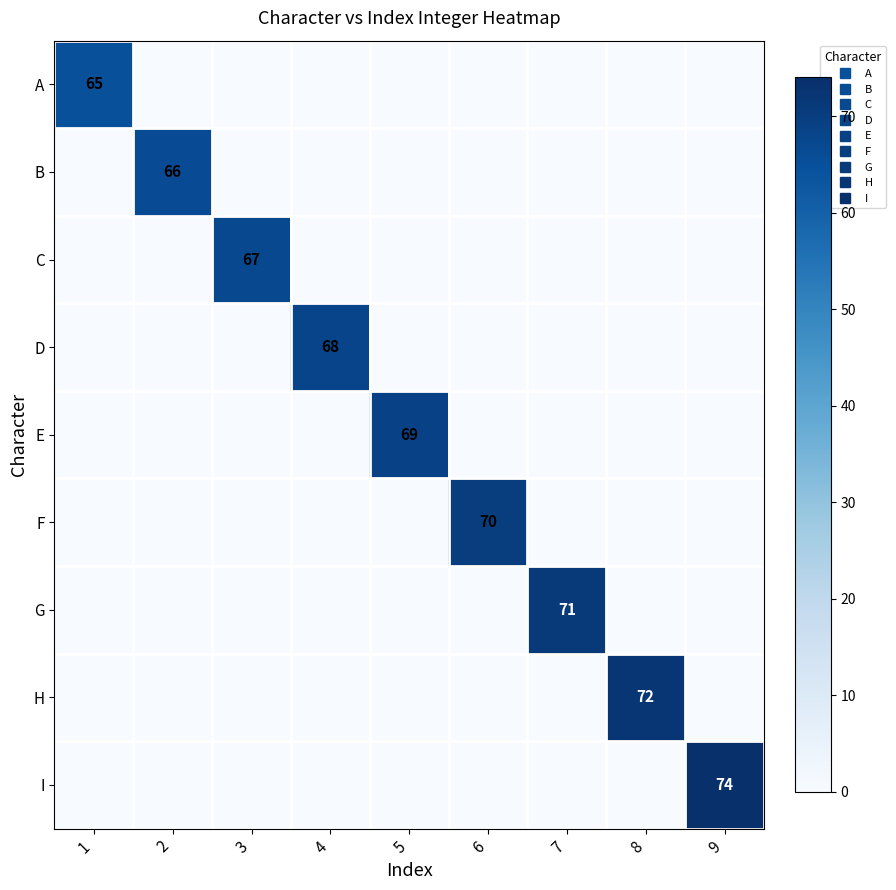

At which category is the sum across all series the highest?

9